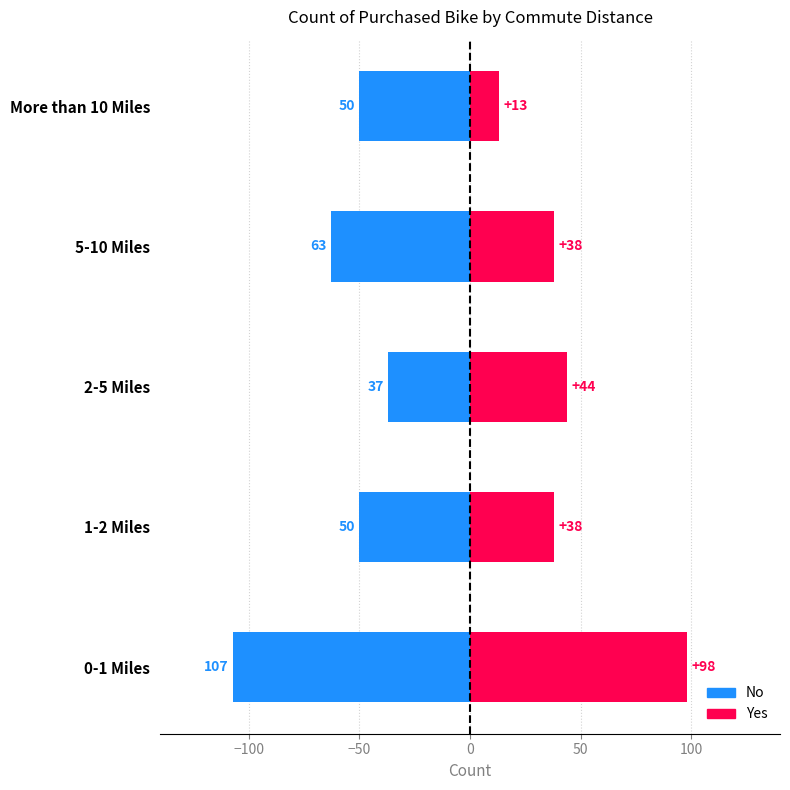

Which series has the widest spread of values?

Yes